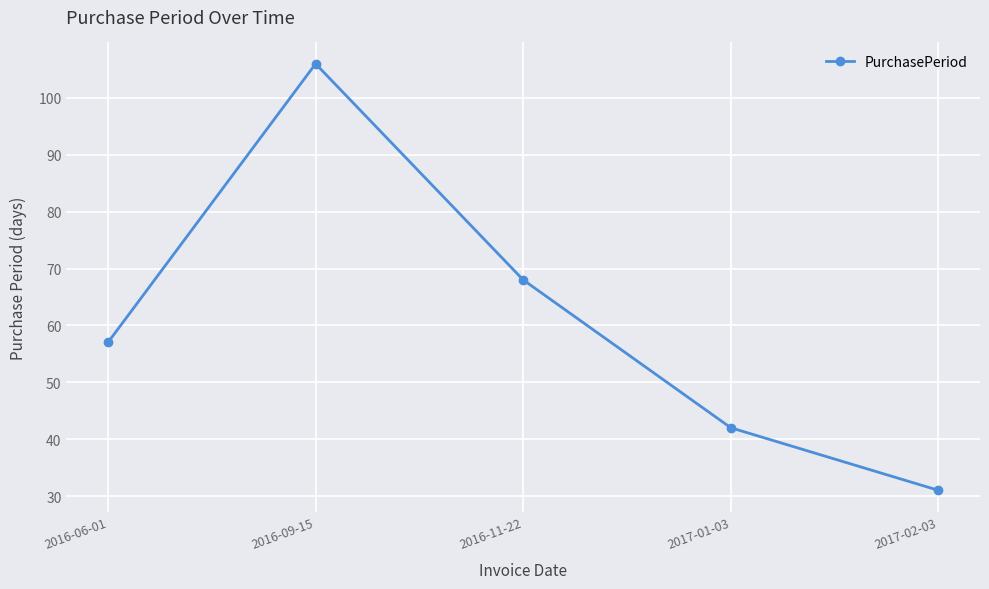

List the labels in order of value, largest first.

2016-09-15, 2016-11-22, 2016-06-01, 2017-01-03, 2017-02-03